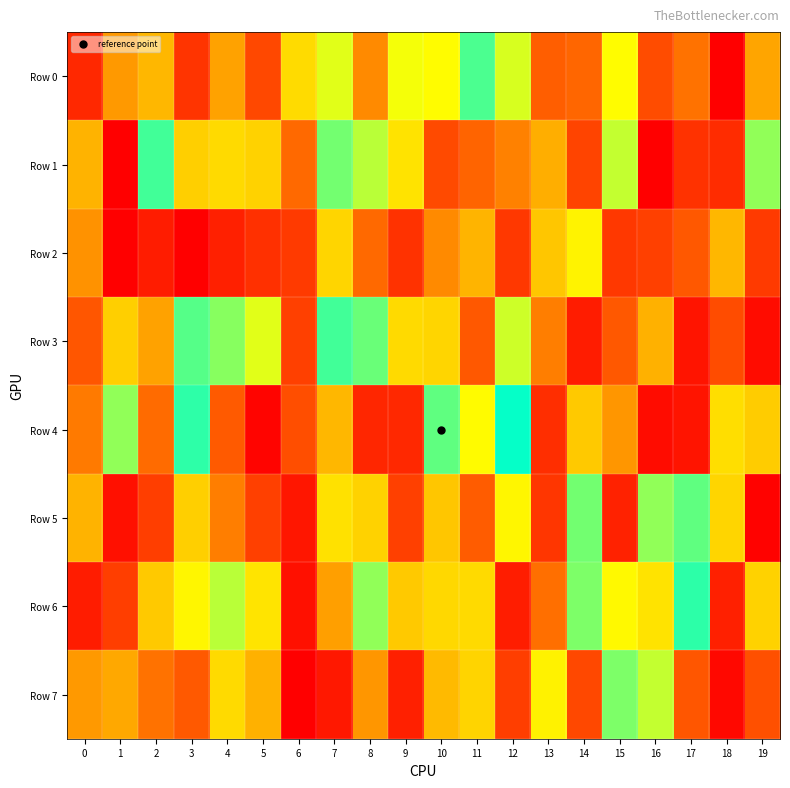

What is the minimum value shown in the chart?

1300